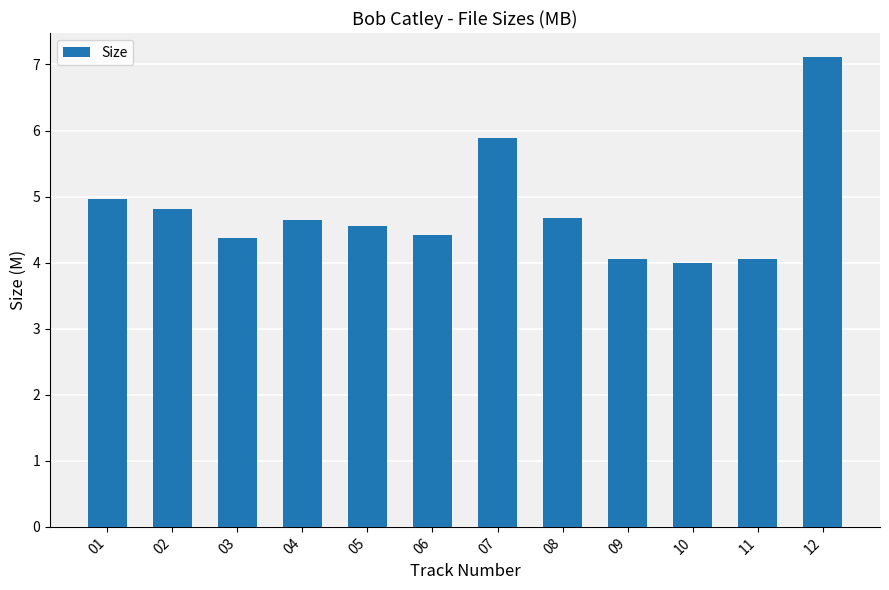

How many categories are shown in the chart?

12